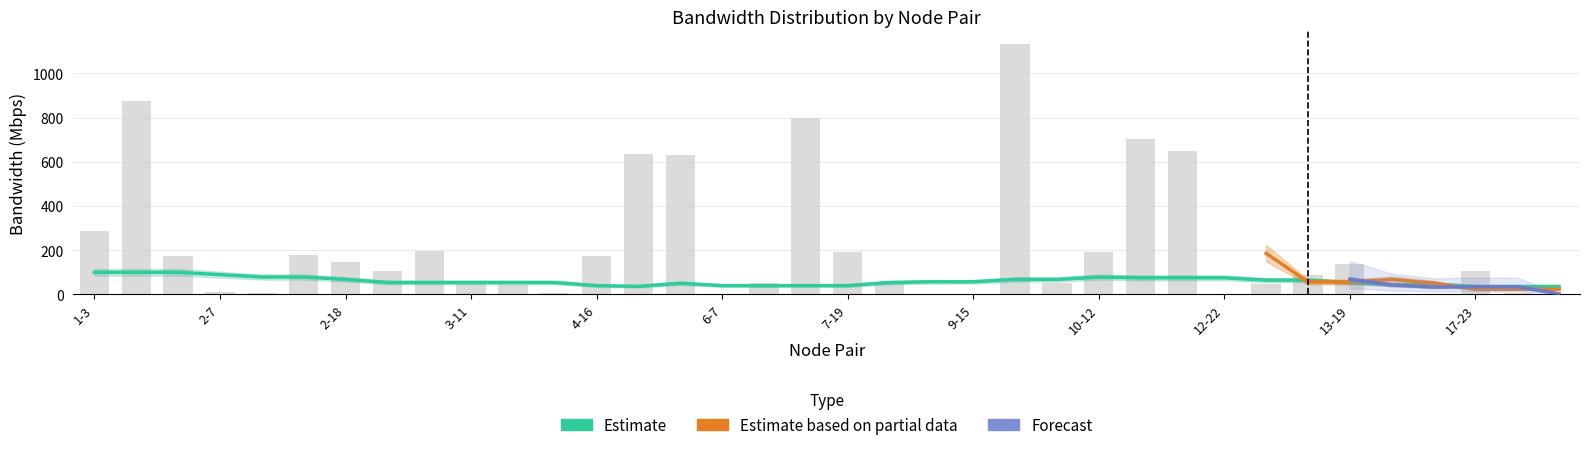

Are the bars grouped side by side (vs. stacked)?

No